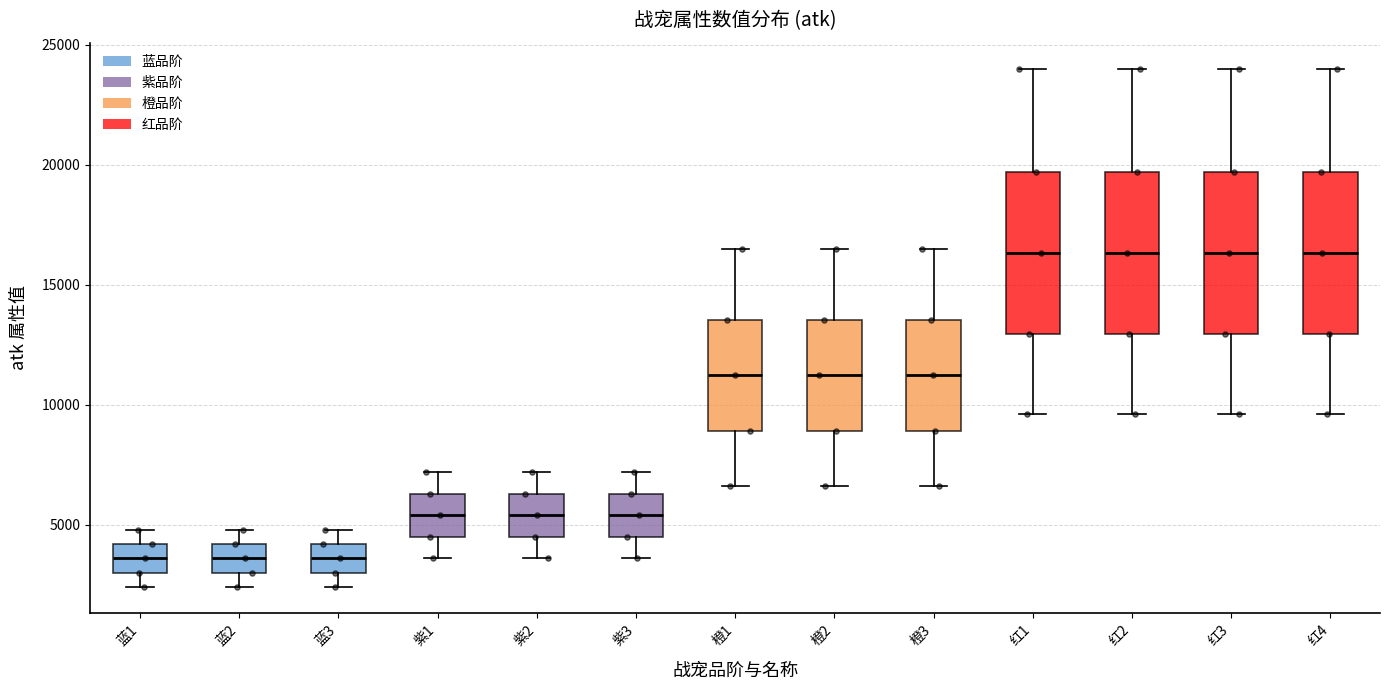

Where does the upper whisker of the box for 紫3 end on the y-axis? The values are not printed on the chart, so give them approximately, as read against the axis.

7000